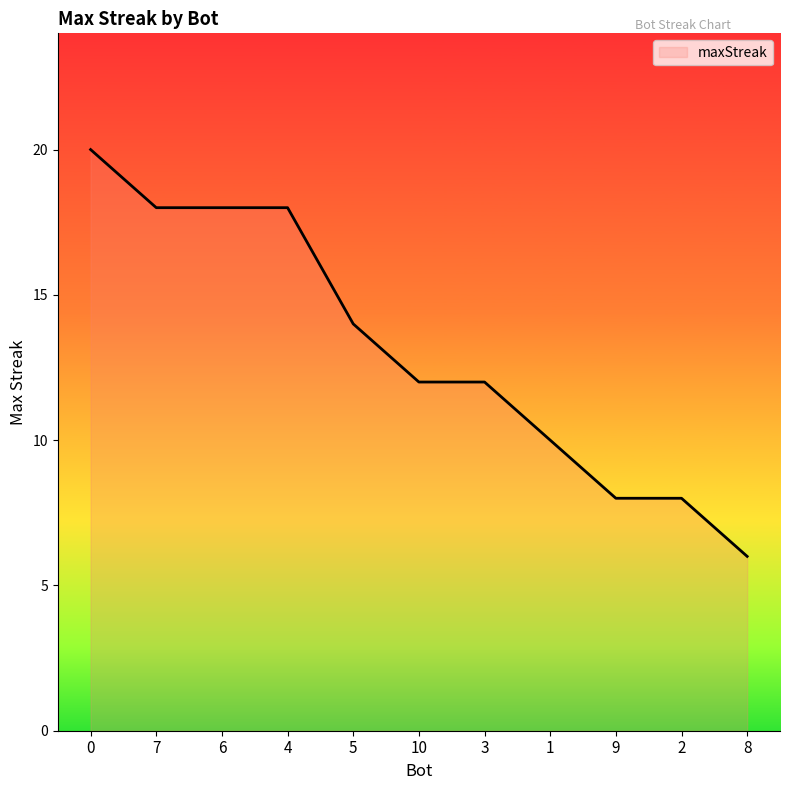

What is the ratio of the value at 6 to the value at 10?

1.5